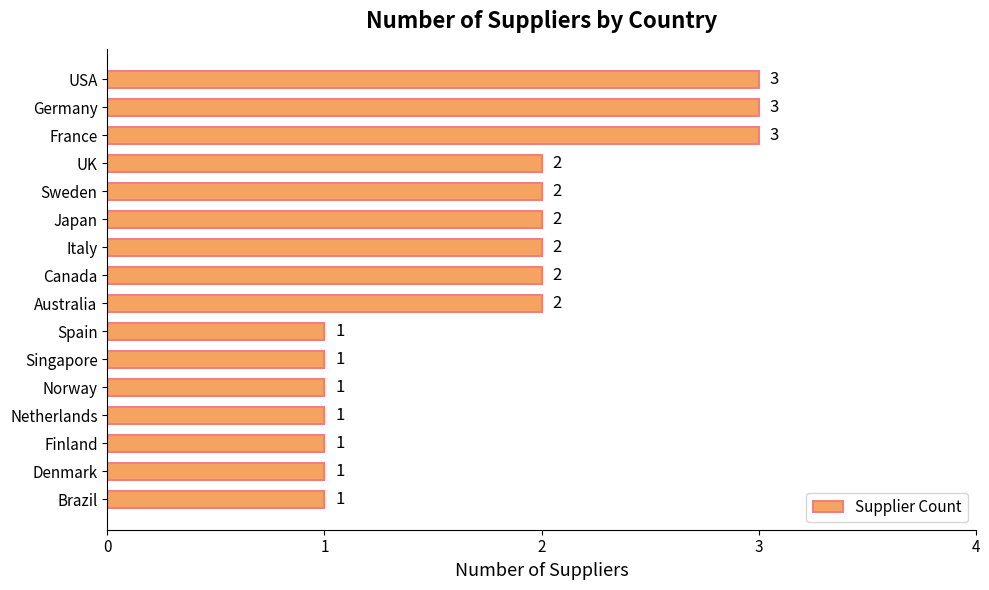

How many values are between 1 and 2?

13